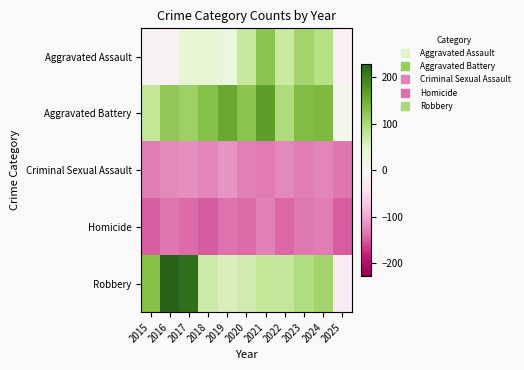

What is the total value across all series at 2025?

-307.1